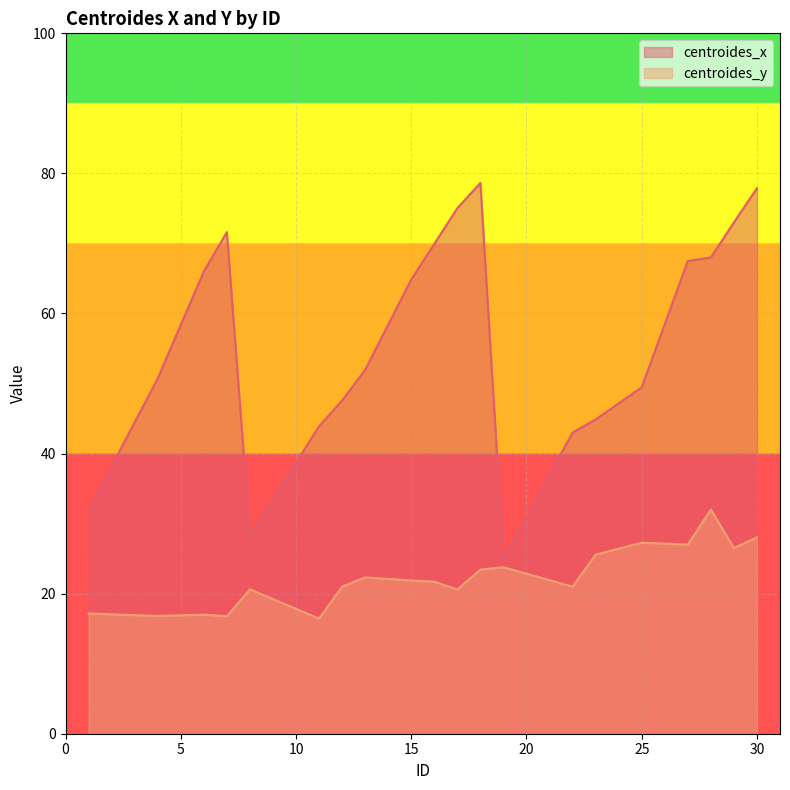

How many values in the centroides_x series are below 64?

10